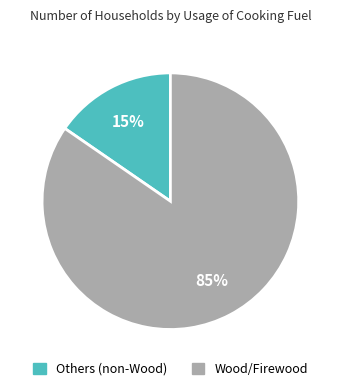

Count the number of slices in the pie.

2